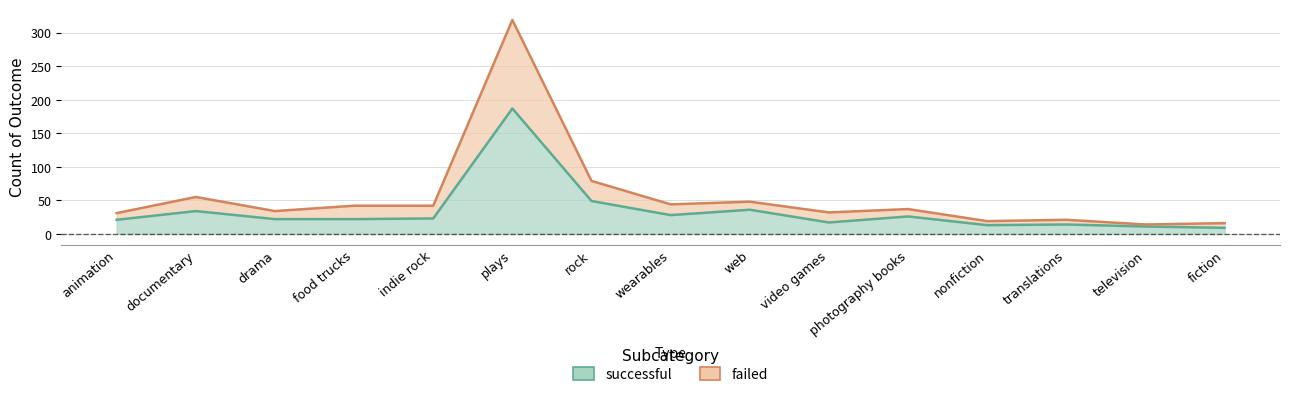

True or false: successful and failed intersect in this chart.

False